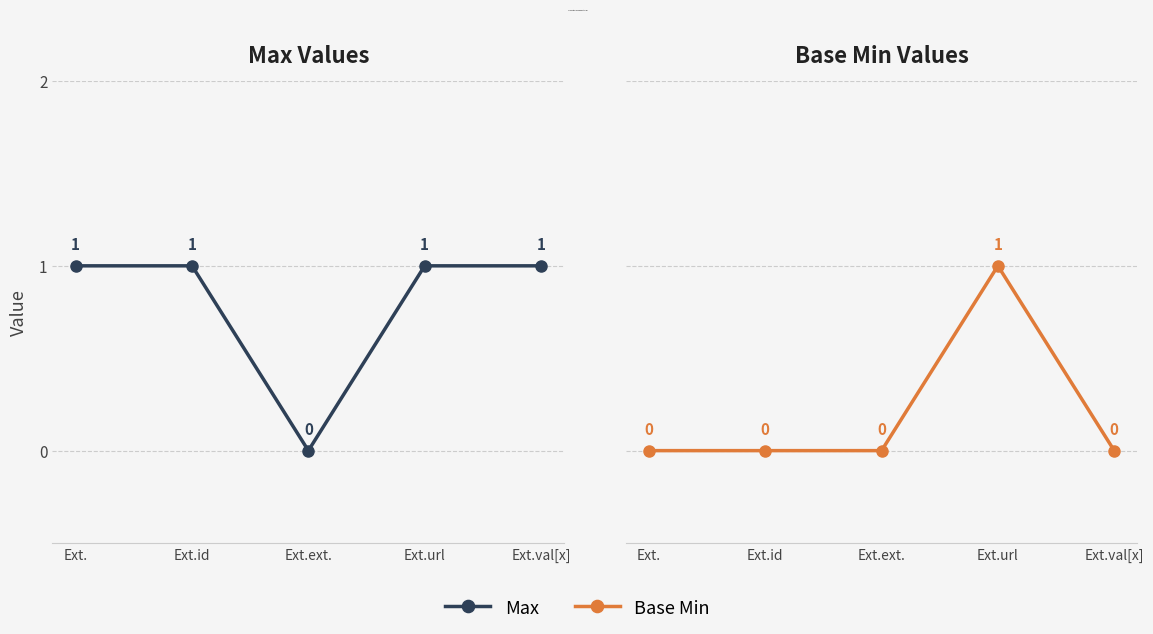

True or false: Max and Base Min cross at least once.

False